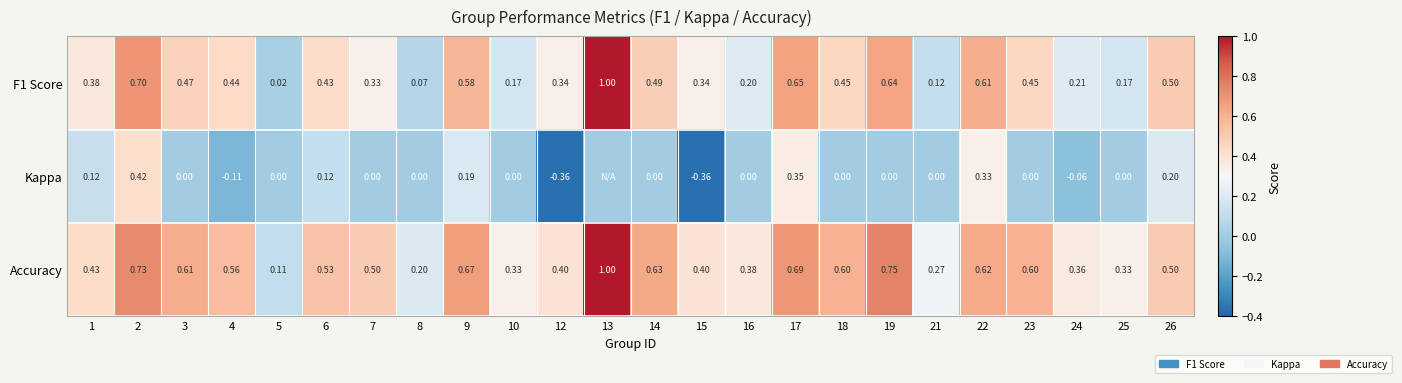

Between 4 and 22, which series saw the biggest shift?

Kappa